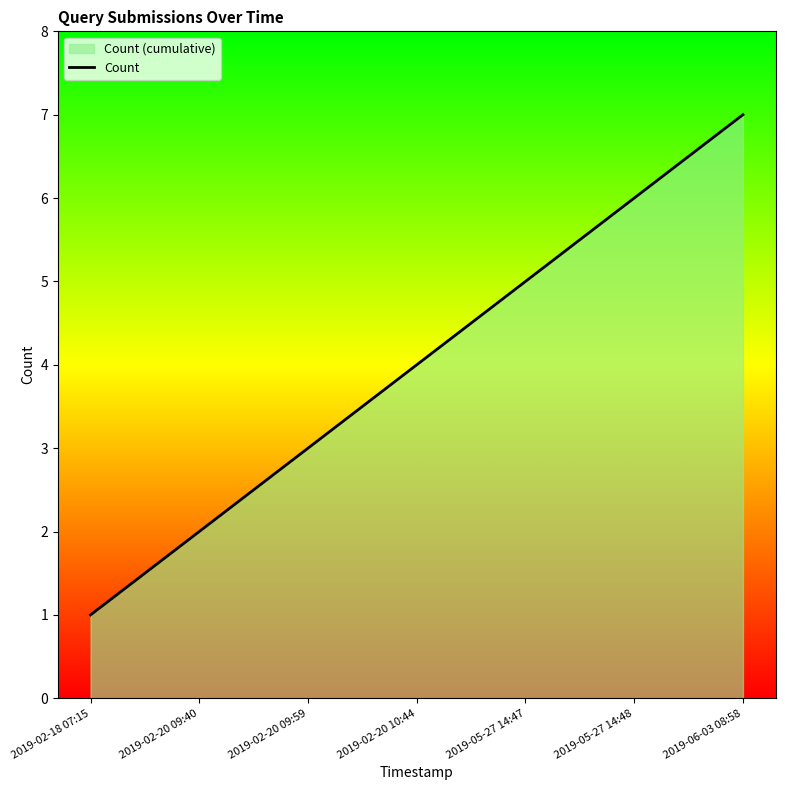

True or false: the data has more than 2 interior local peaks.

False